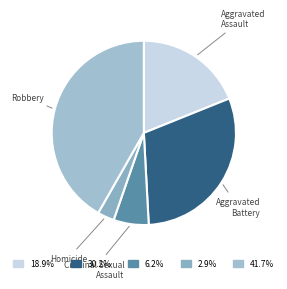

Which category has the smallest portion of the pie?

Homicide